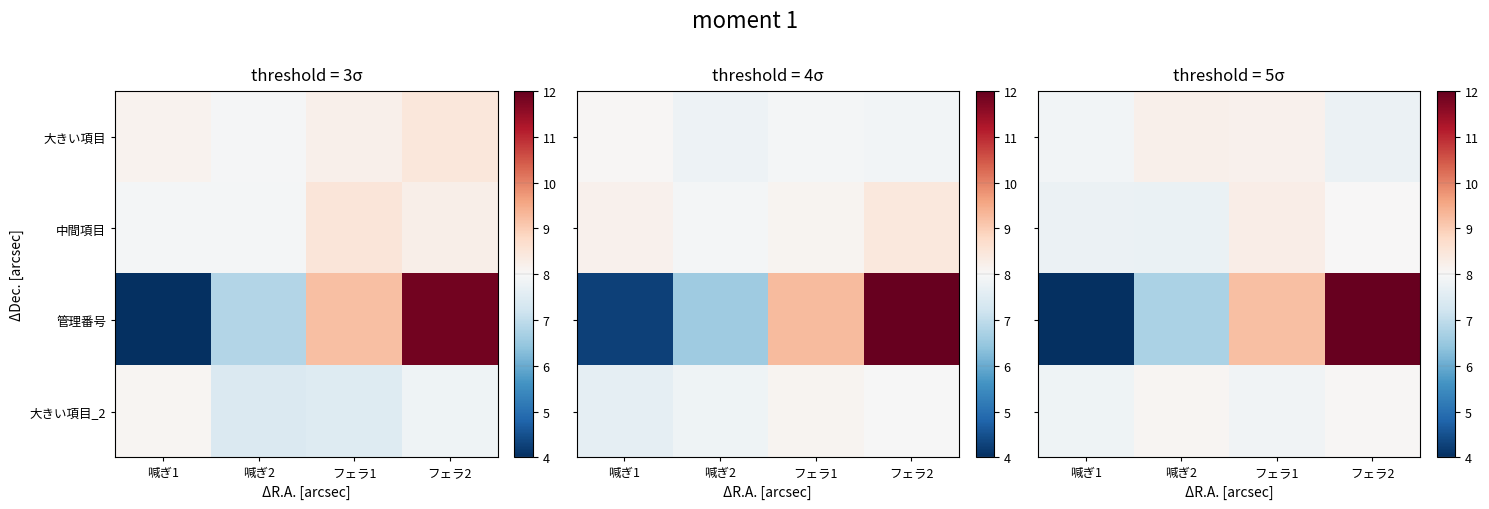

Which category has the lowest value in the 管理番号 series?

喊ぎ1